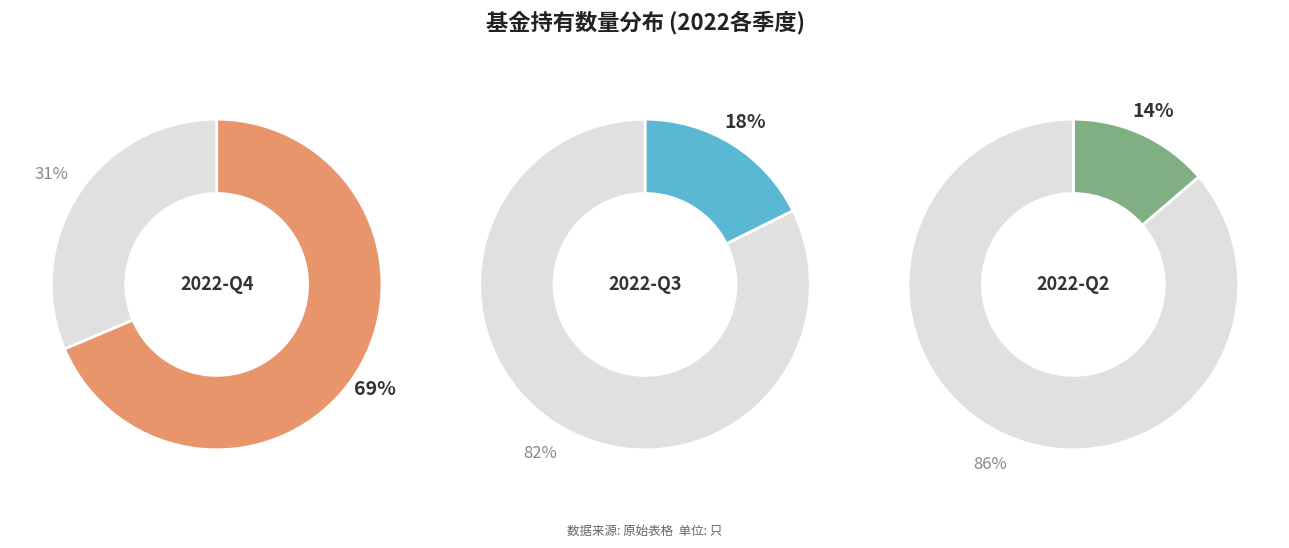

How many slices are in this pie chart?

3